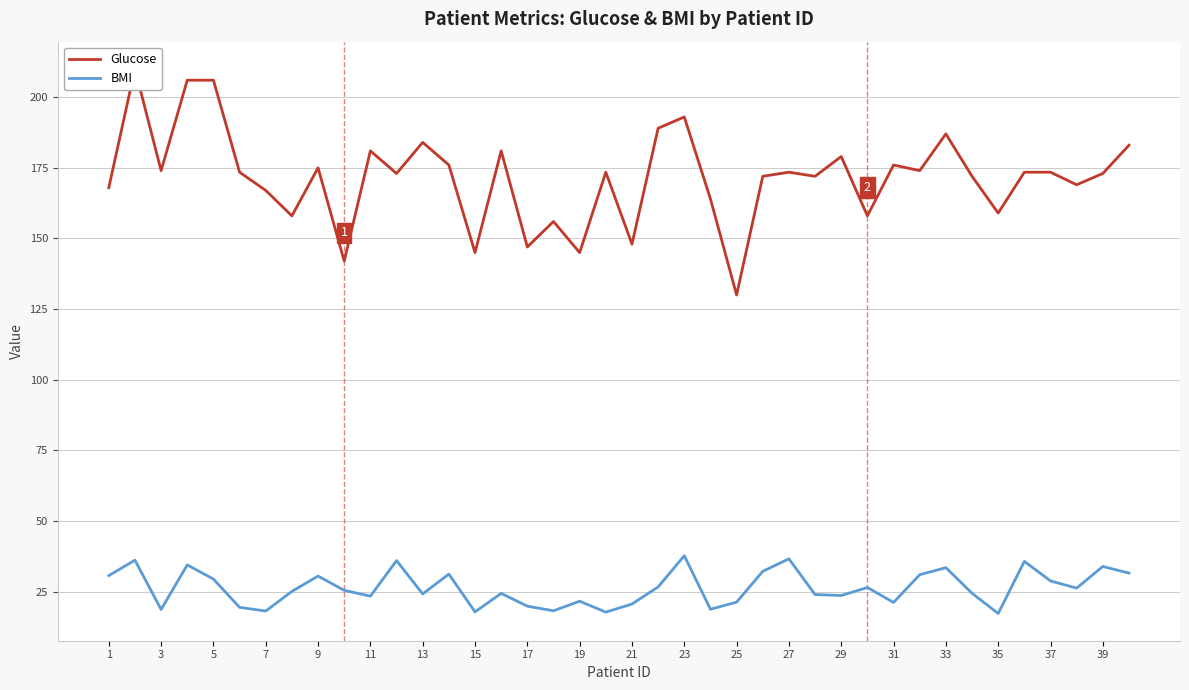

What is the lowest value of the BMI series?

17.3